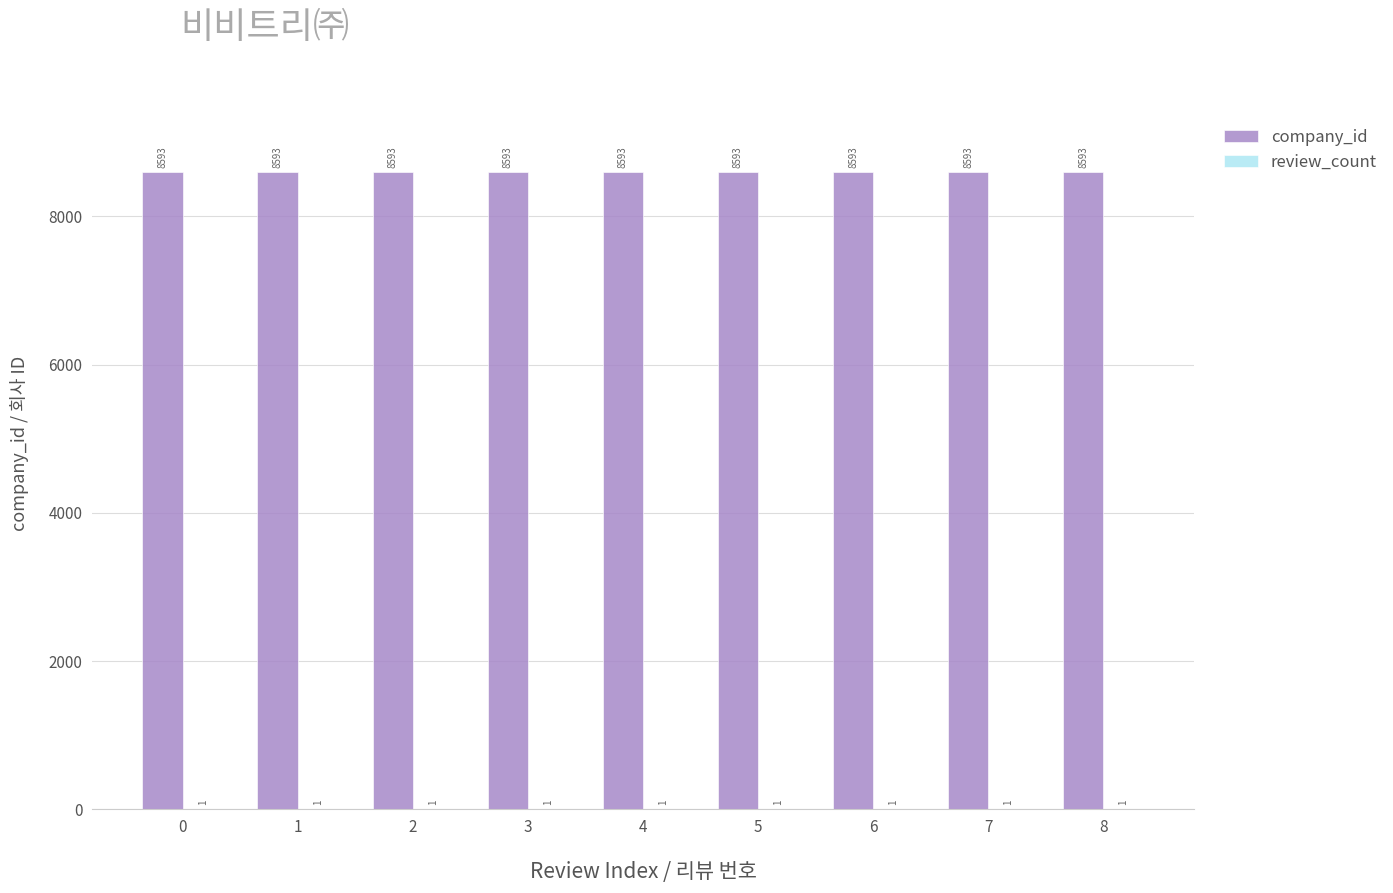

What is the sum of all company_id values?

77337